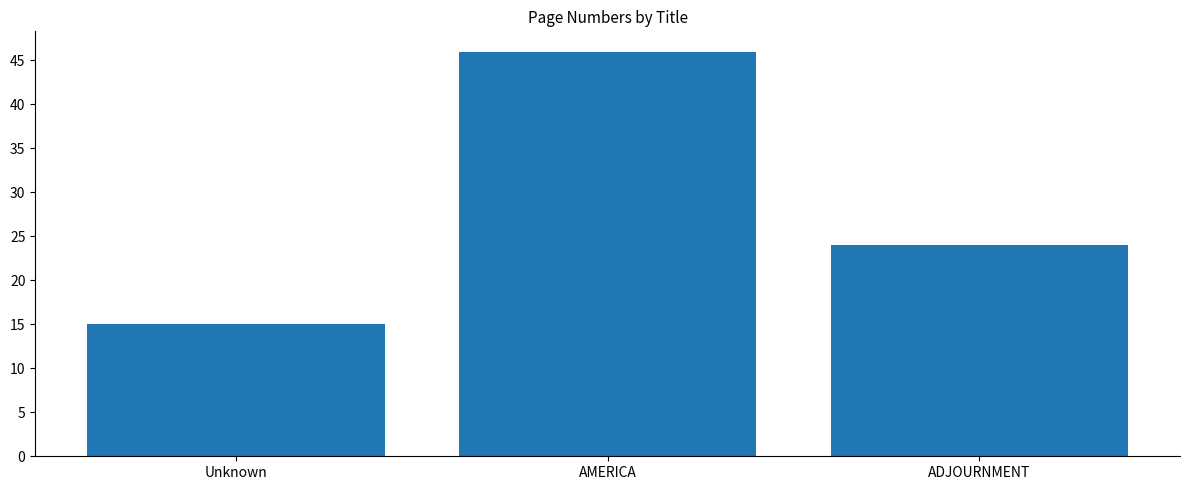

At which label is the value closest to 30?

ADJOURNMENT